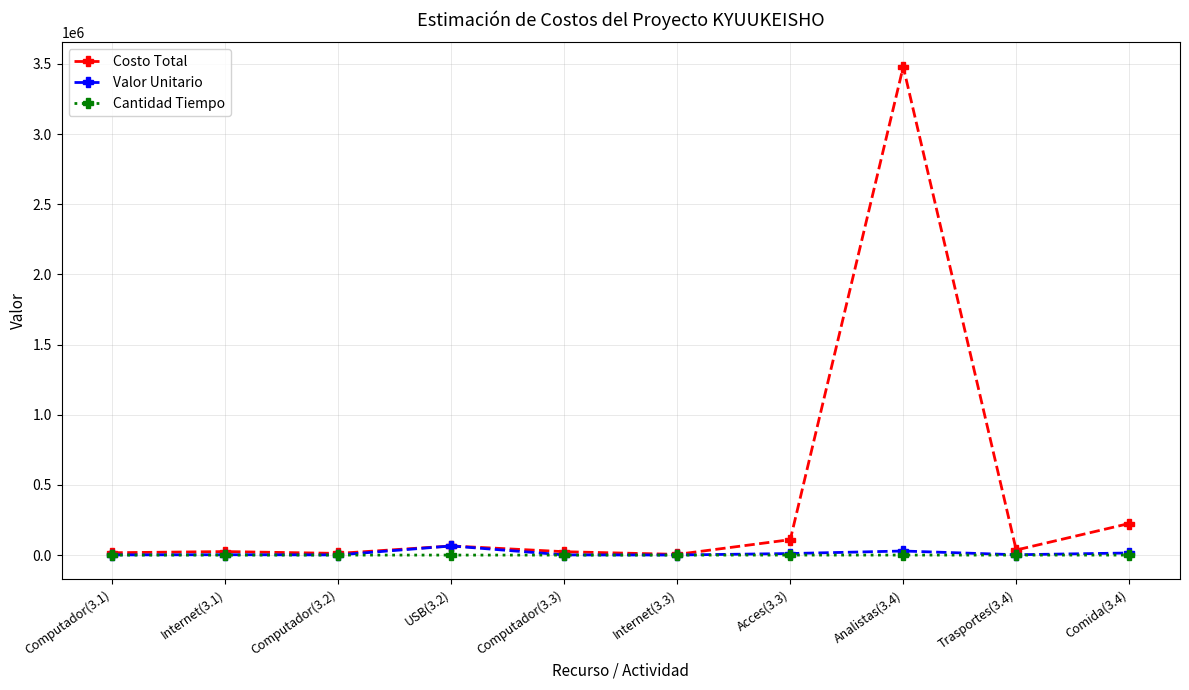

What is the greatest value displayed?

3480000